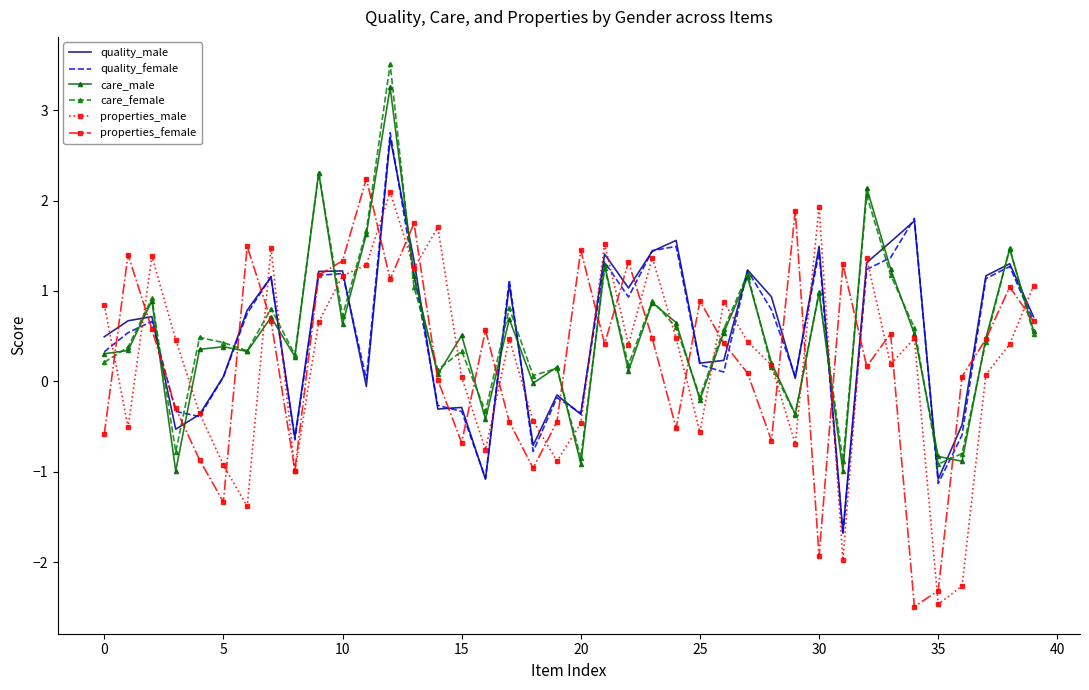

What is the maximum value shown in the chart?

3.5